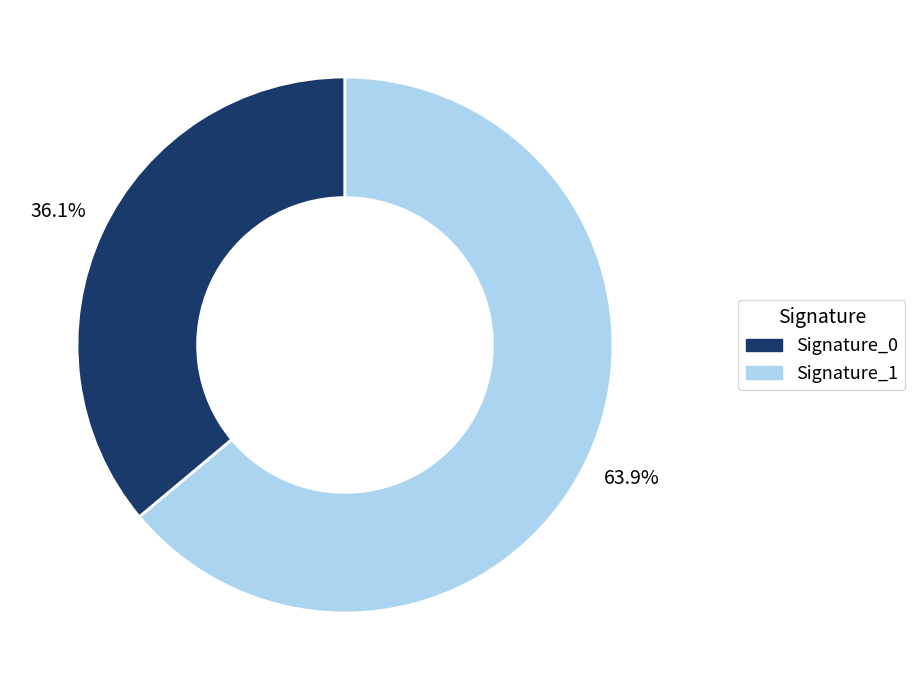

Is there any slice that represents more than half of the pie?

Yes